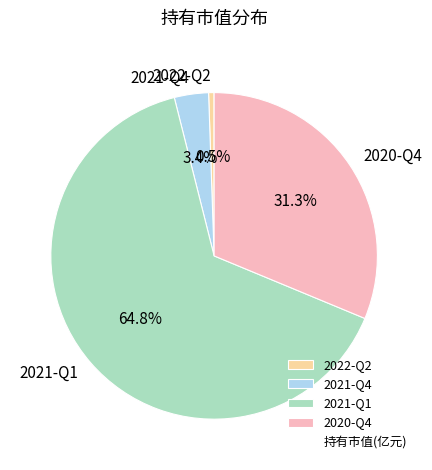

True or false: 2021-Q4 accounts for 3% of the total.

True